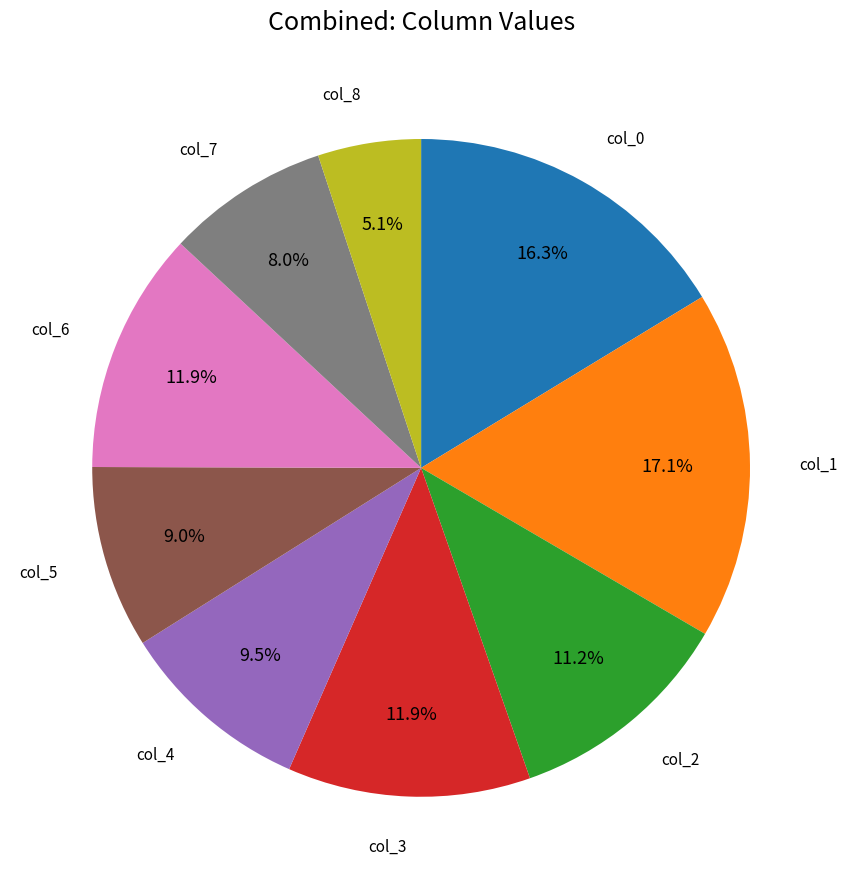

Is there a majority slice in this chart?

No